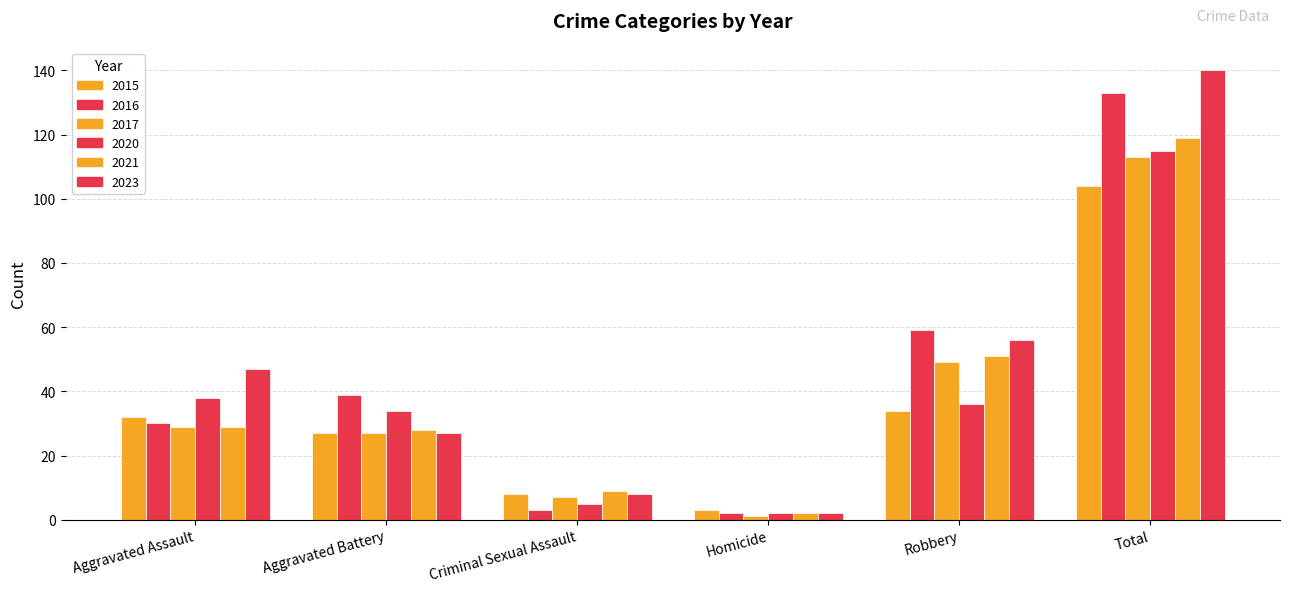

How many bars are there in total?

36